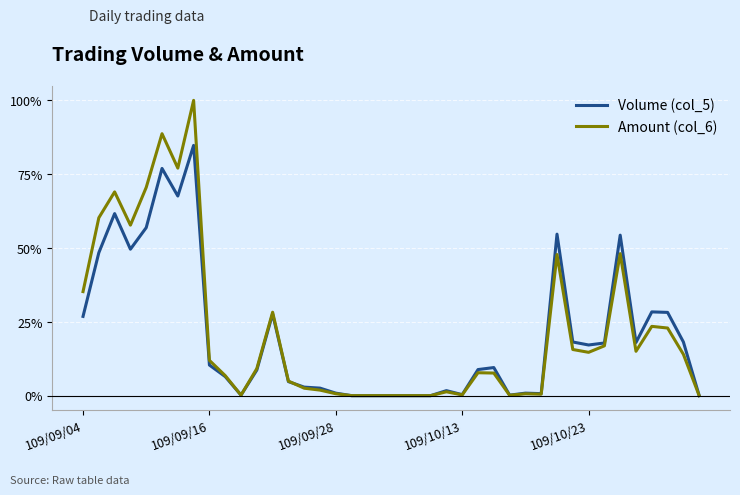

List the series in order of their peak value, highest first.

Amount (col_6), Volume (col_5)